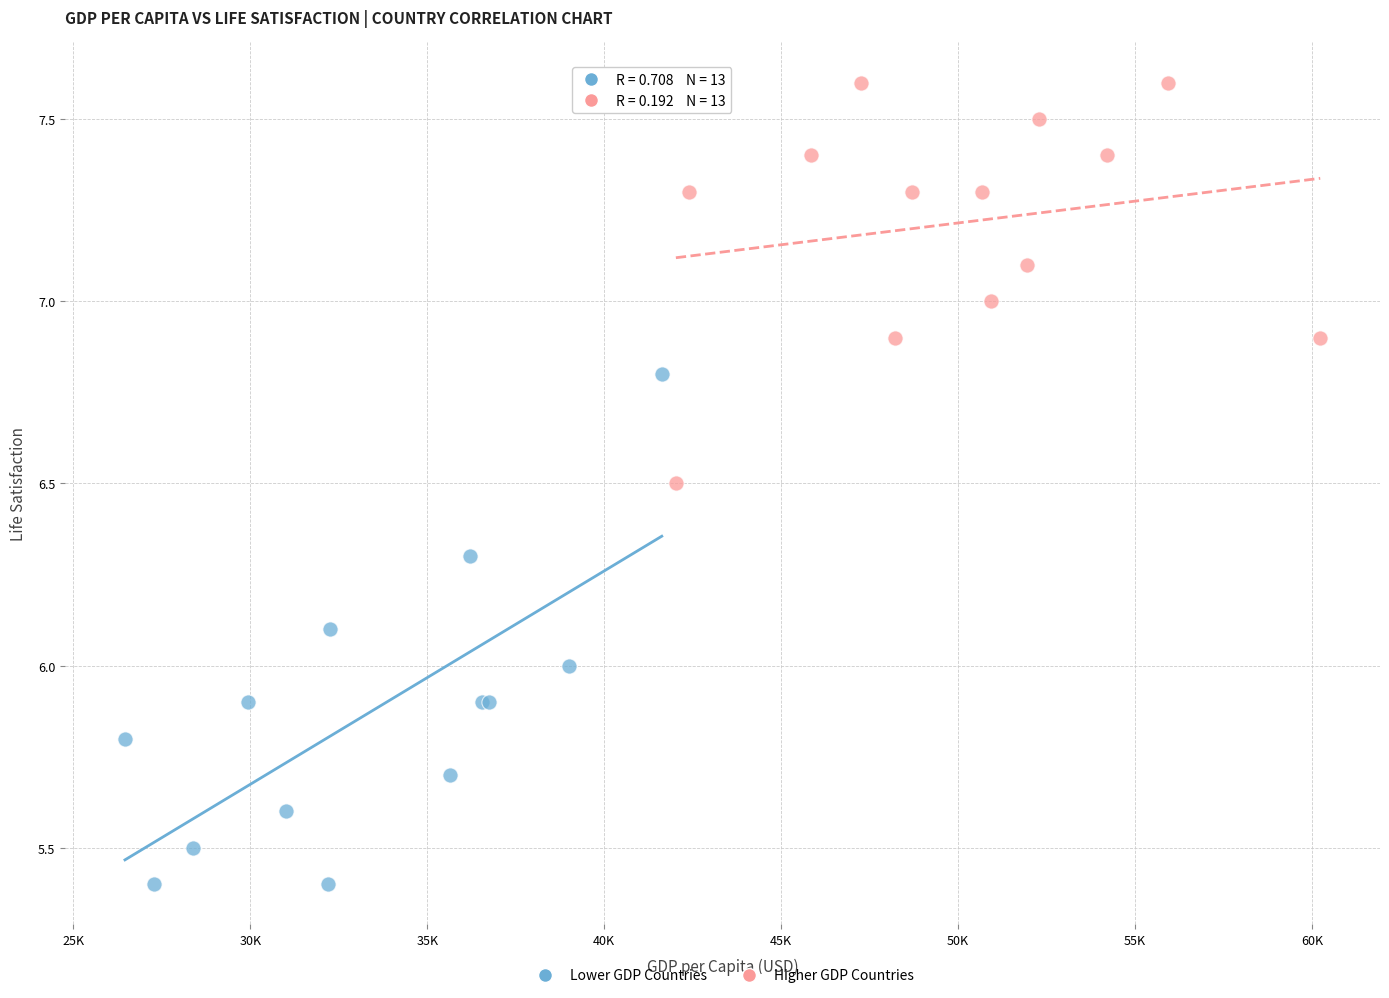

Which series reaches the minimum Y coordinate?

Lower GDP Countries